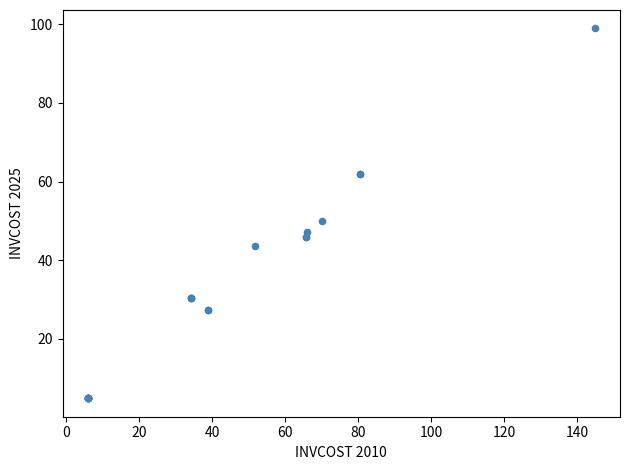

What Y value in the scatter plot is closest to 51?

49.9